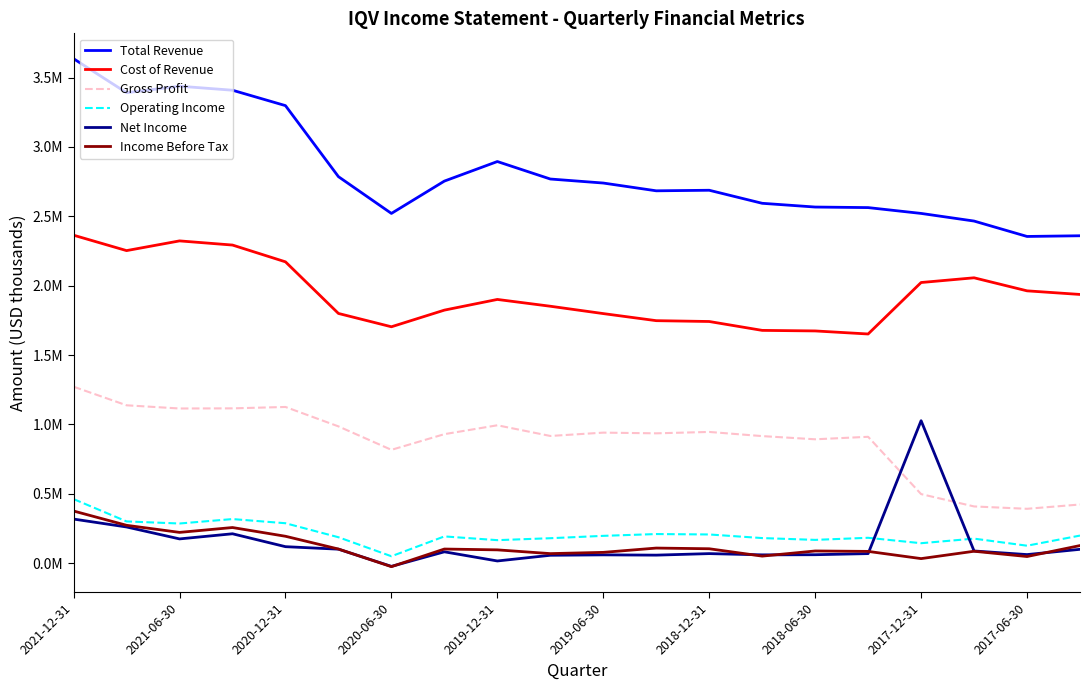

What are all the series names shown in the legend?

Total Revenue, Cost of Revenue, Gross Profit, Operating Income, Net Income, Income Before Tax